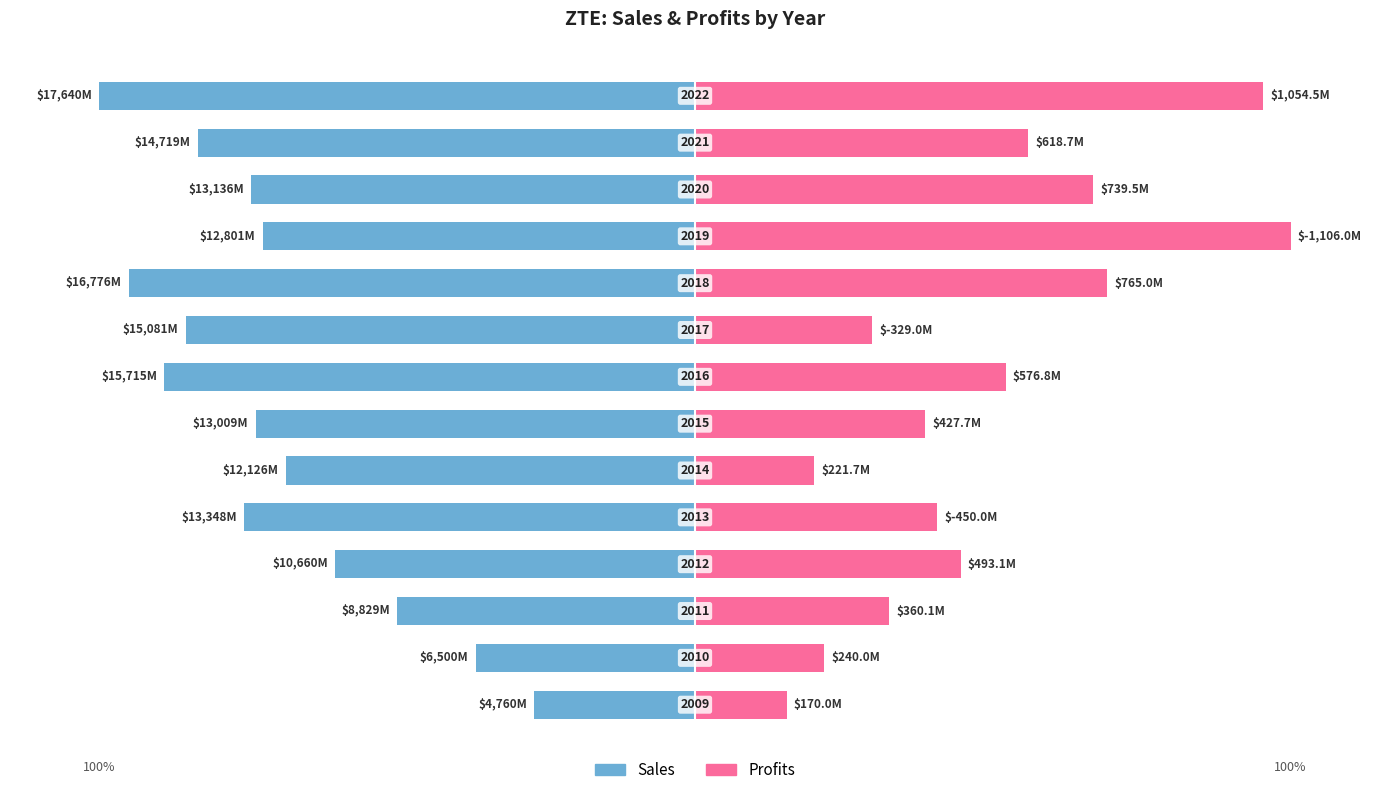

The Sales series shows -64.2 at 1. True or false?

False